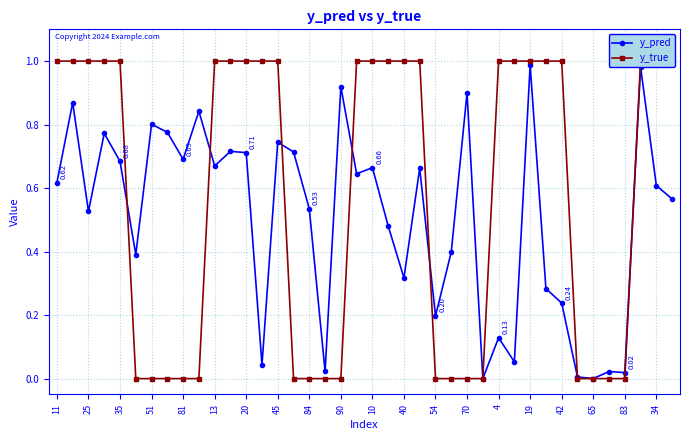

Which series has the widest spread of values?

y_true